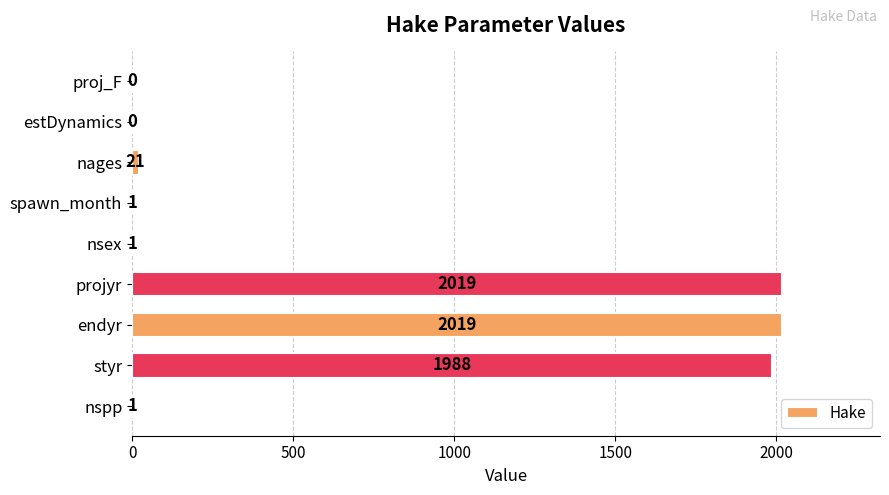

What is the change in value from projyr to nsex?

-2018